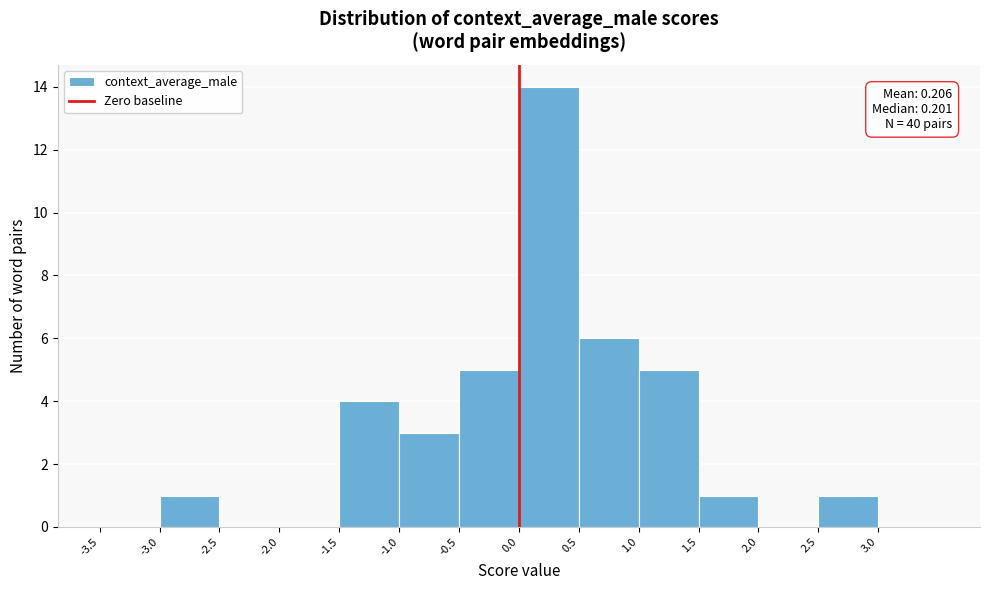

Over which range of the x-axis is the bar tallest?

0.0 to 0.5